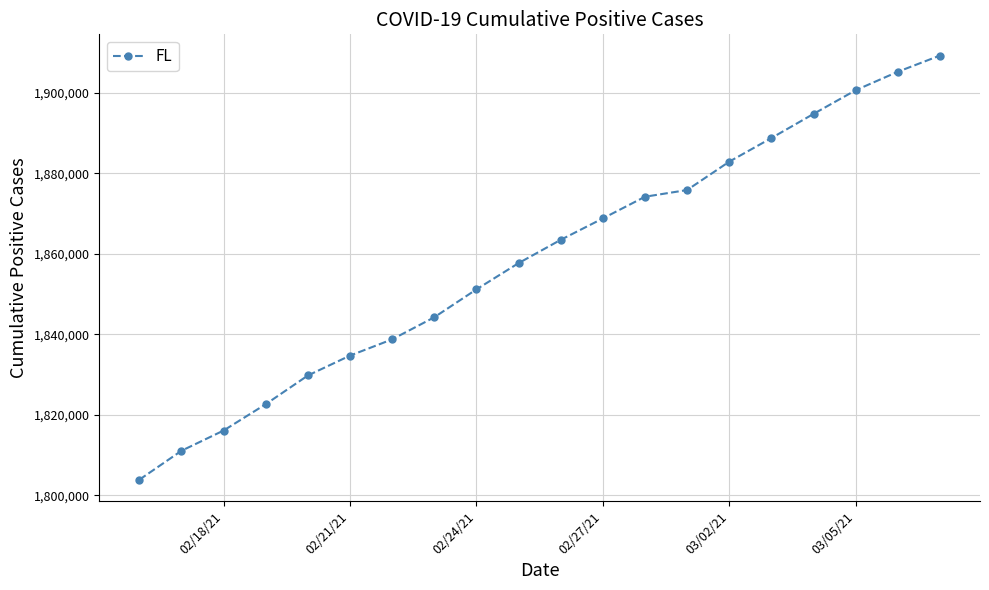

Reading left to right, transcribe all the data shown in this chart.

1803893	1811078	1816108	1822644	1829773	1834708	1838745	1844228	1851151	1857670	1863453	1868769	1874154	1875818	1882865	1888725	1894722	1900598	1905185	1909209